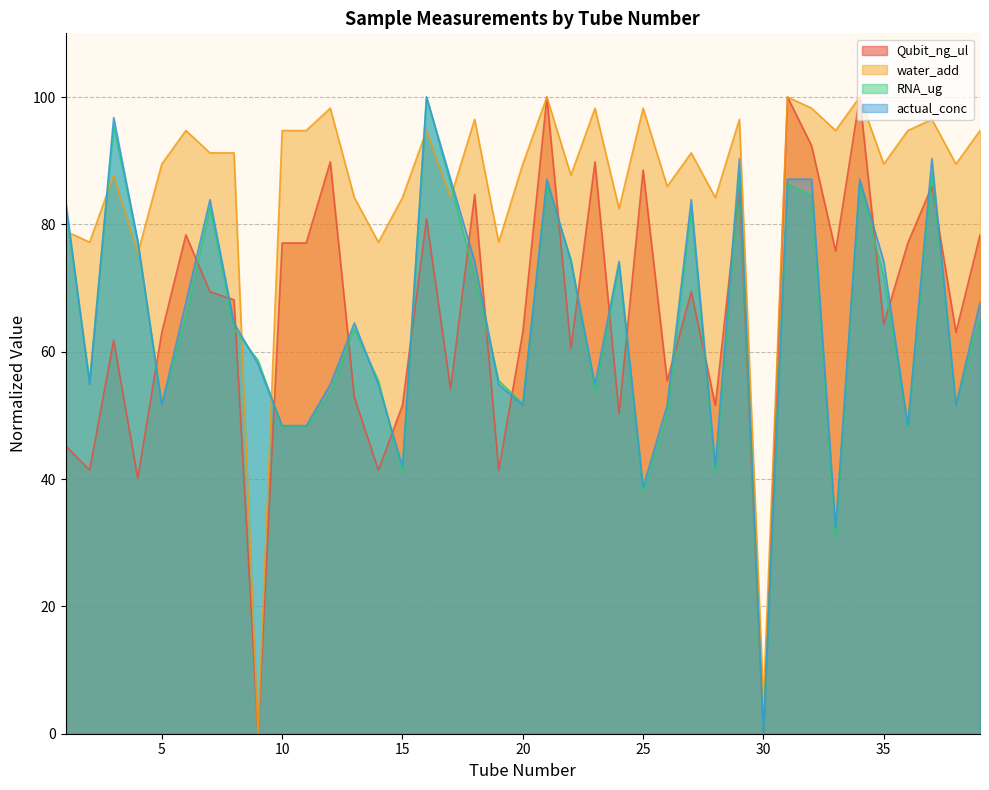

How many lines are shown in the chart?

4